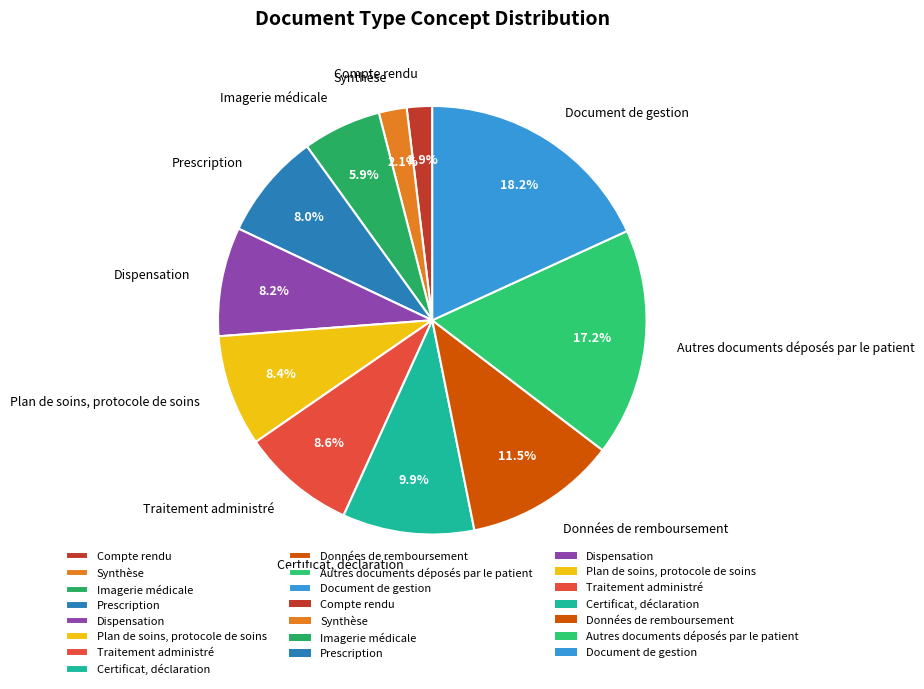

What percentage is the Autres documents déposés par le patient slice, to the nearest percent?

17%